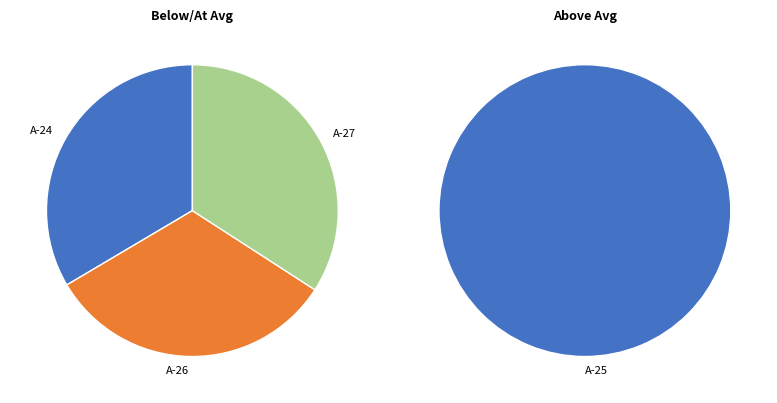

How many segments does this pie chart have?

4